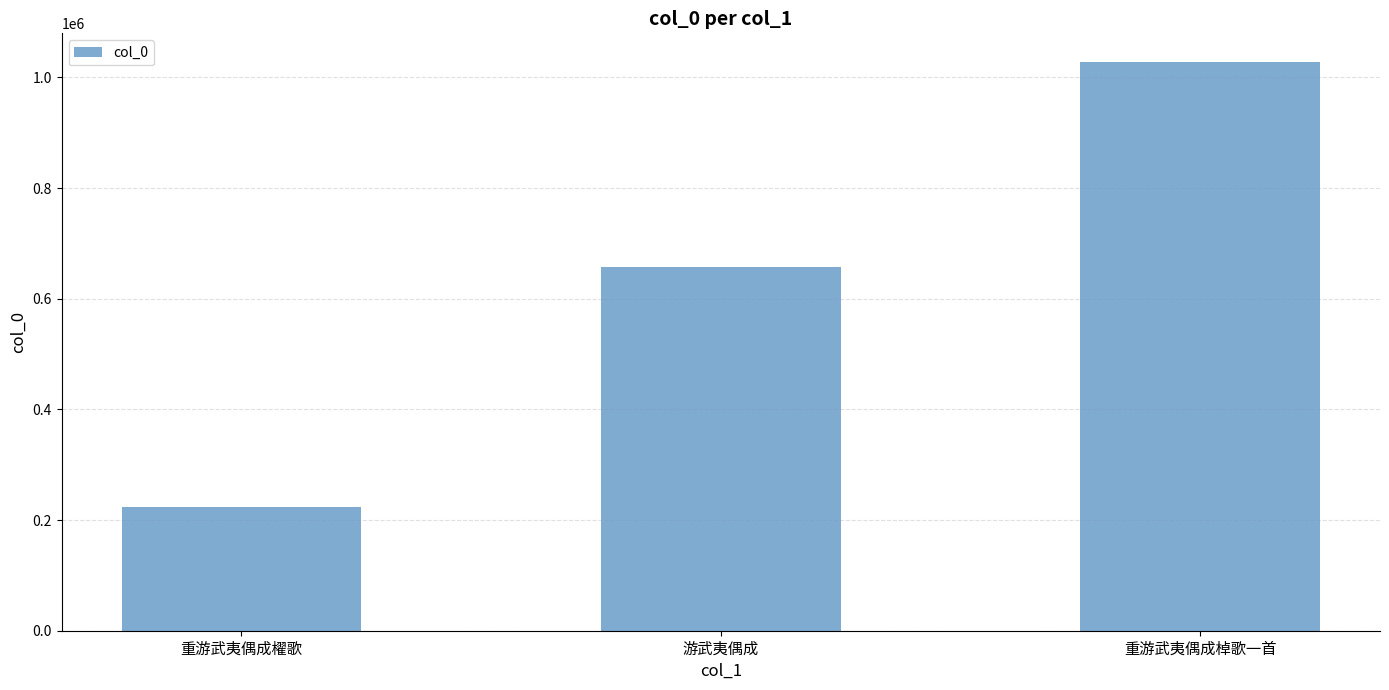

Are the bars horizontal?

No